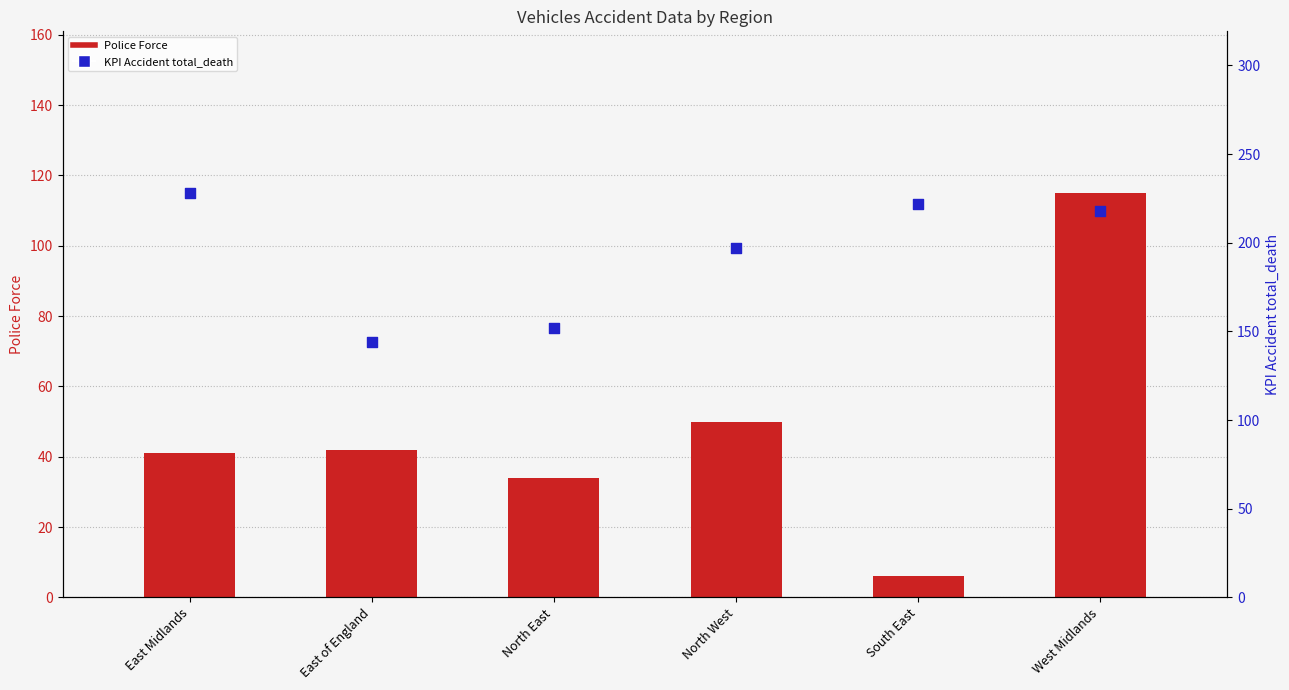

At which category is the sum across all series the highest?

West Midlands